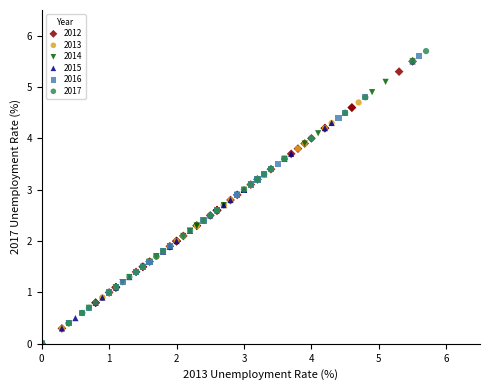

Which series contains the highest Y value?

2017